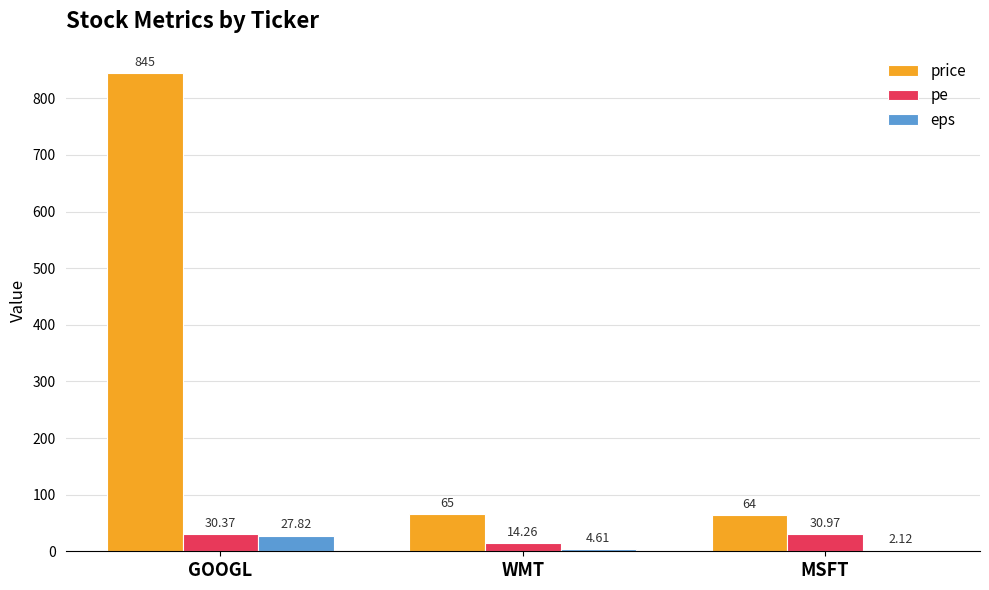

True or false: price has a value of 64.0 at MSFT.

True